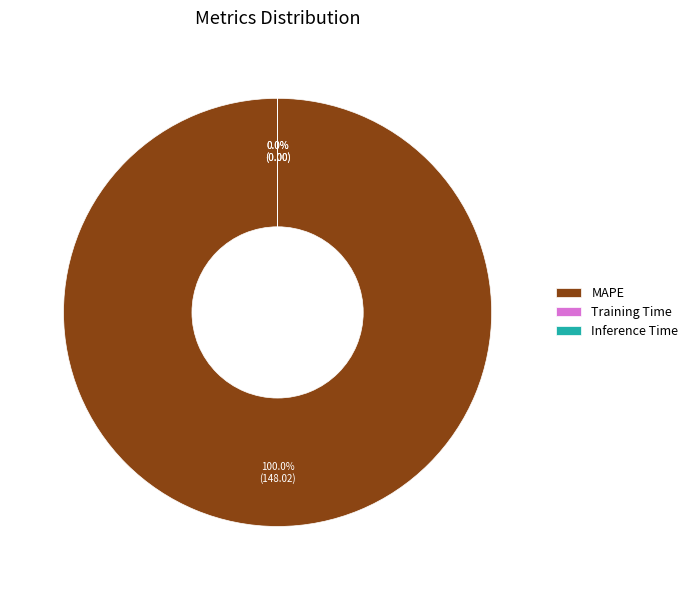

Rank the categories by value from highest to lowest.

MAPE, Training Time, Inference Time